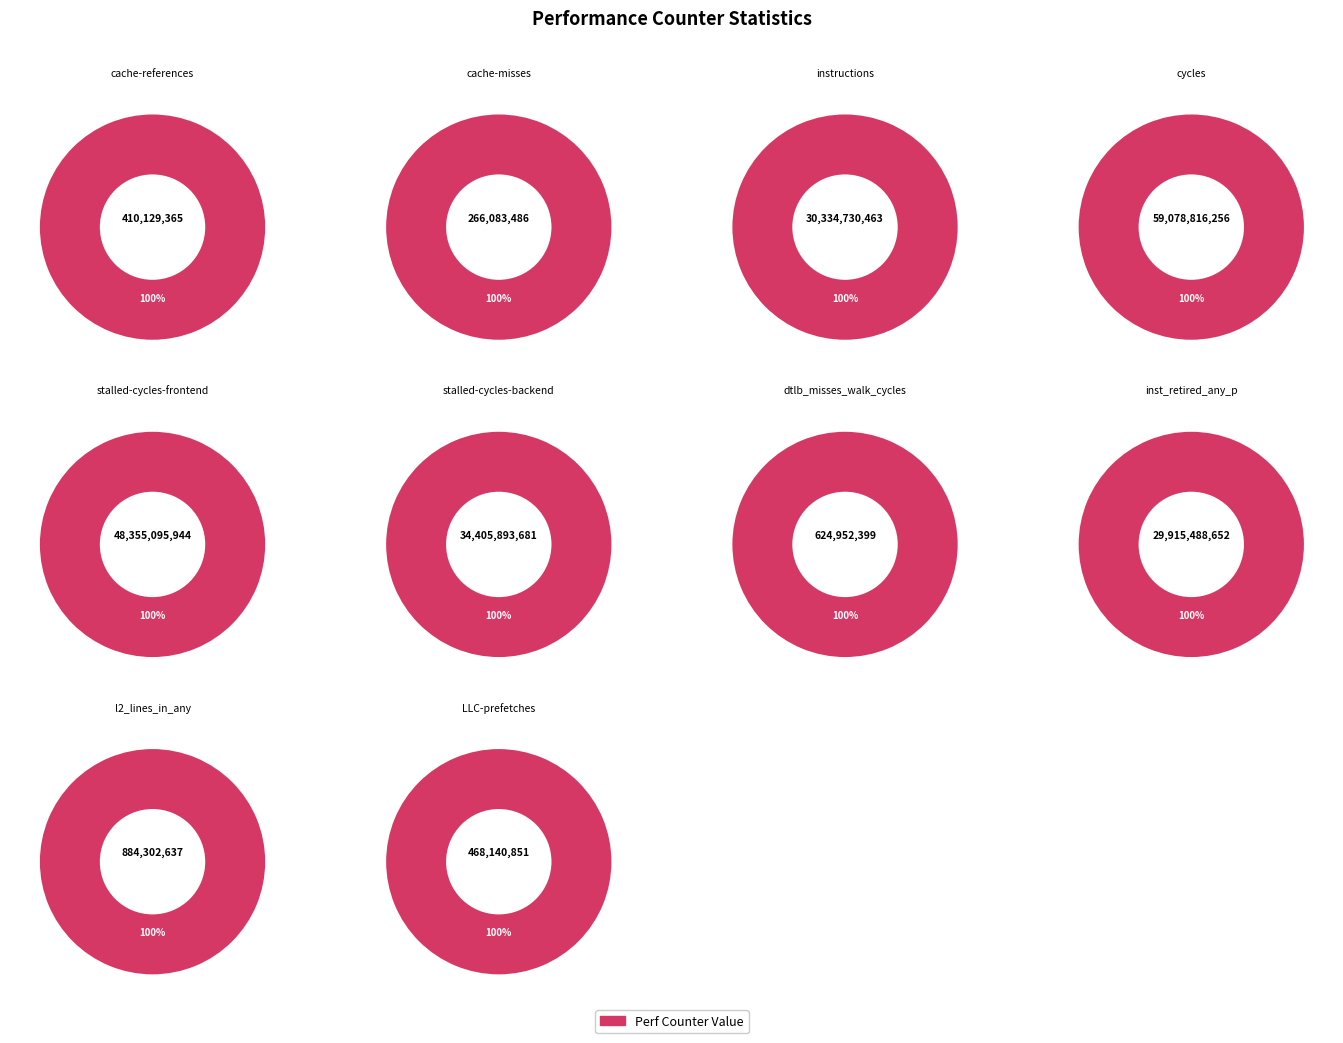

Count the number of slices in the pie.

10